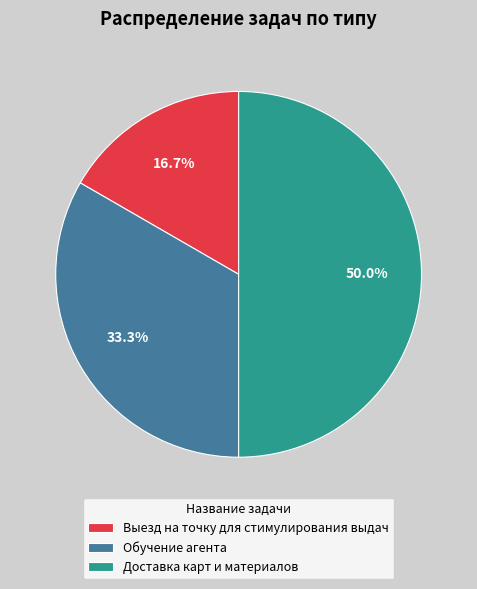

Combined, do Доставка карт и материалов and Выезд на точку для стимулирования выдач account for over 50%?

Yes